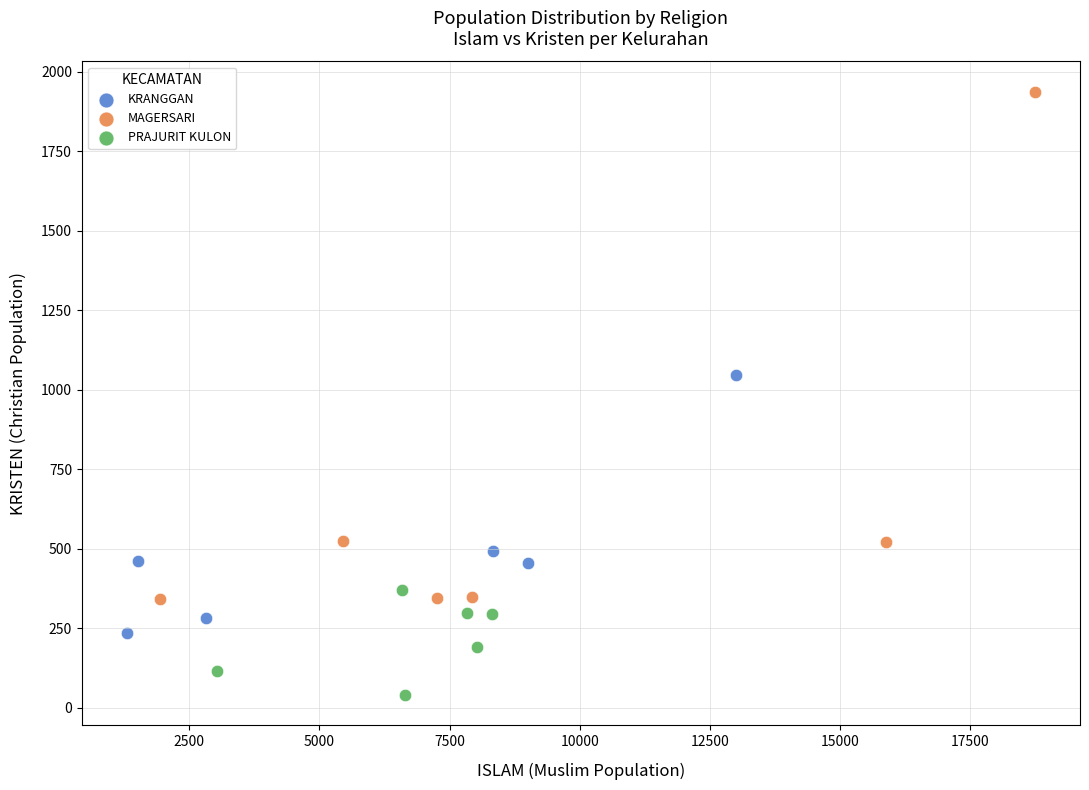

Which series contains the highest Y value?

MAGERSARI